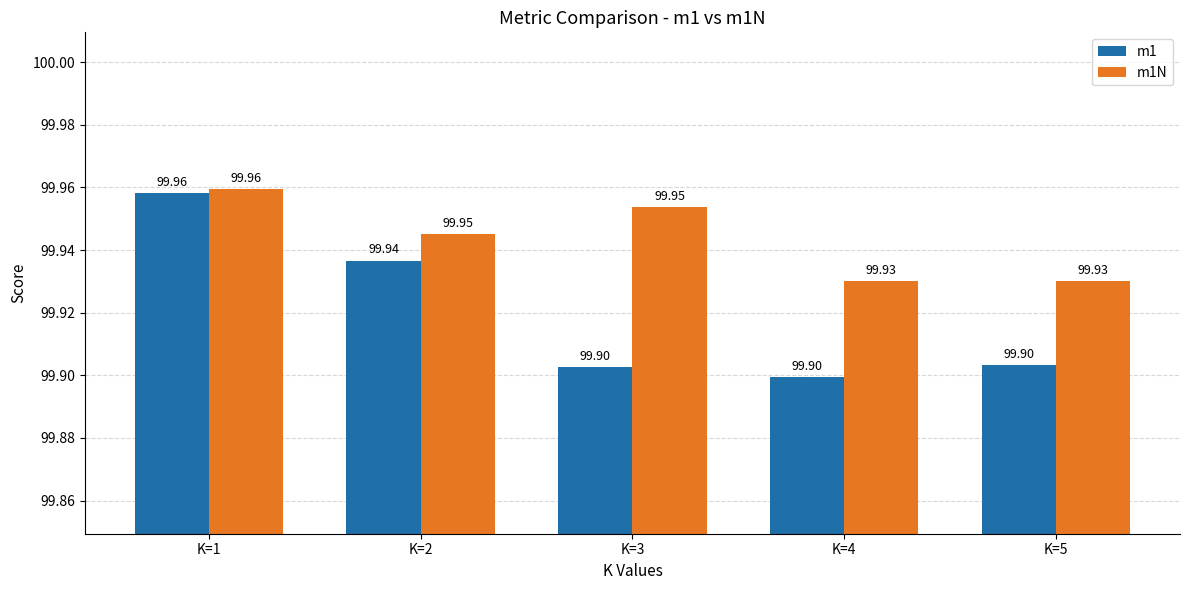

The value of m1N at K=5 is 143.5. True or false?

False